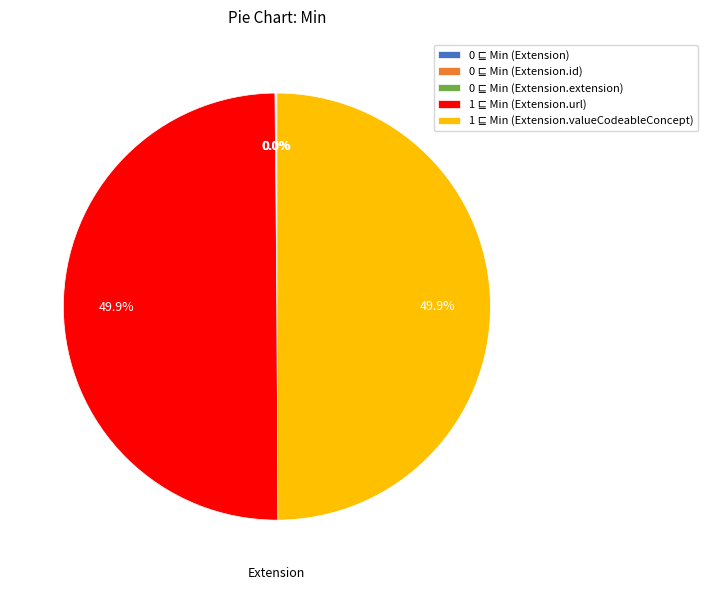

Which category has the biggest portion of the pie?

Extension.url